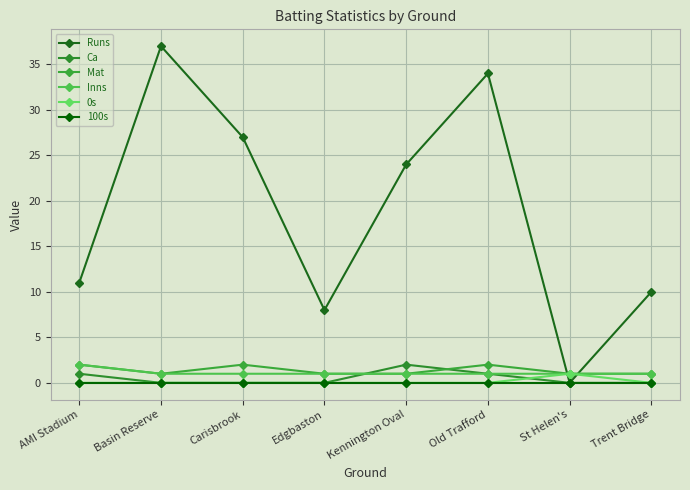

Which category has the lowest value in the 0s series?

AMI Stadium